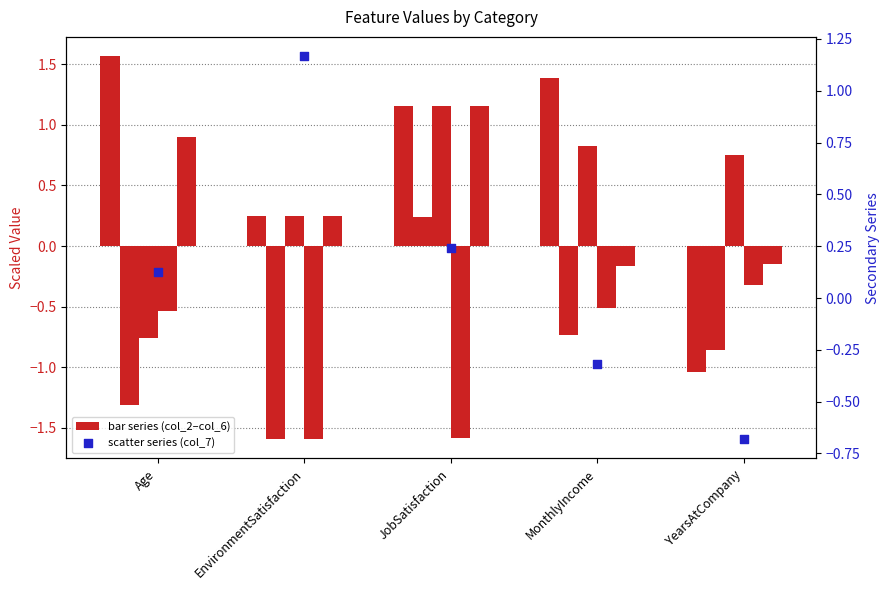

Is the value of col_5 at JobSatisfaction greater than the value of col_4 at MonthlyIncome?

No